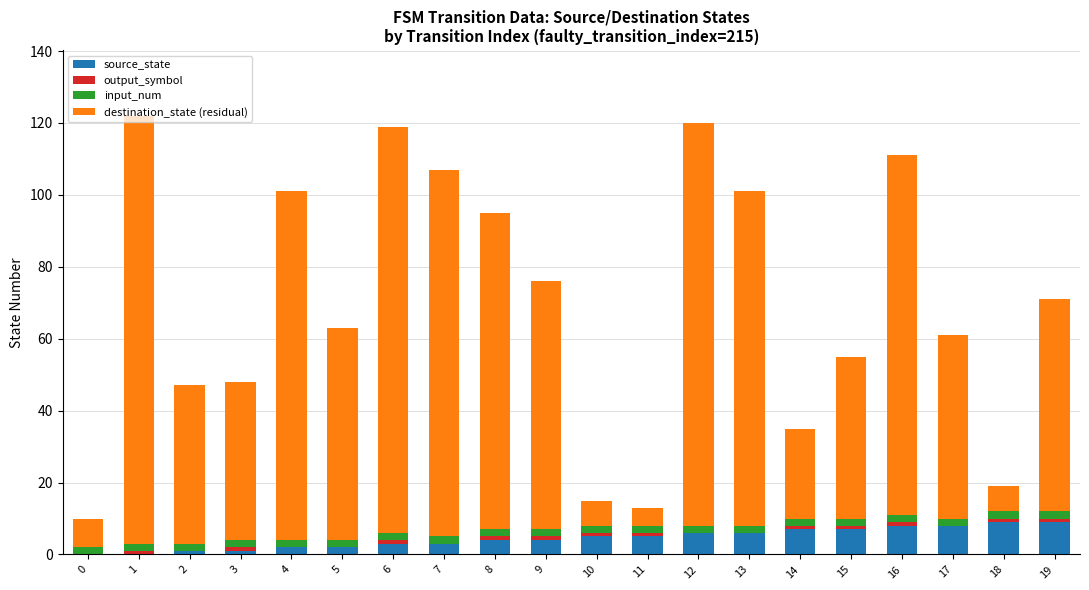

What is the total value across all series at 14?

35